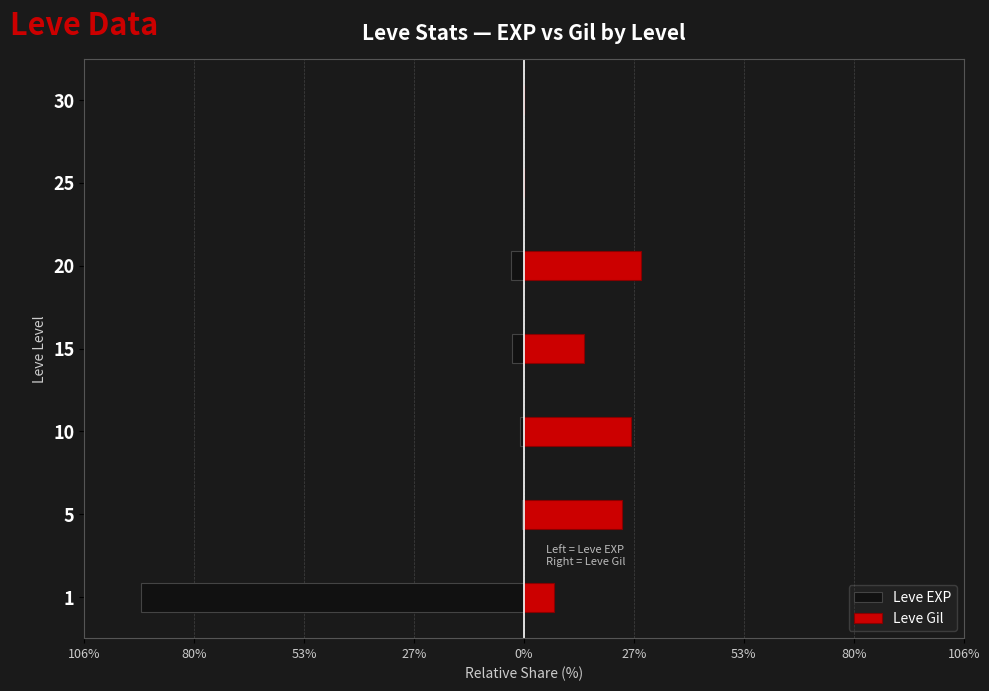

Count the number of categories in the chart.

7